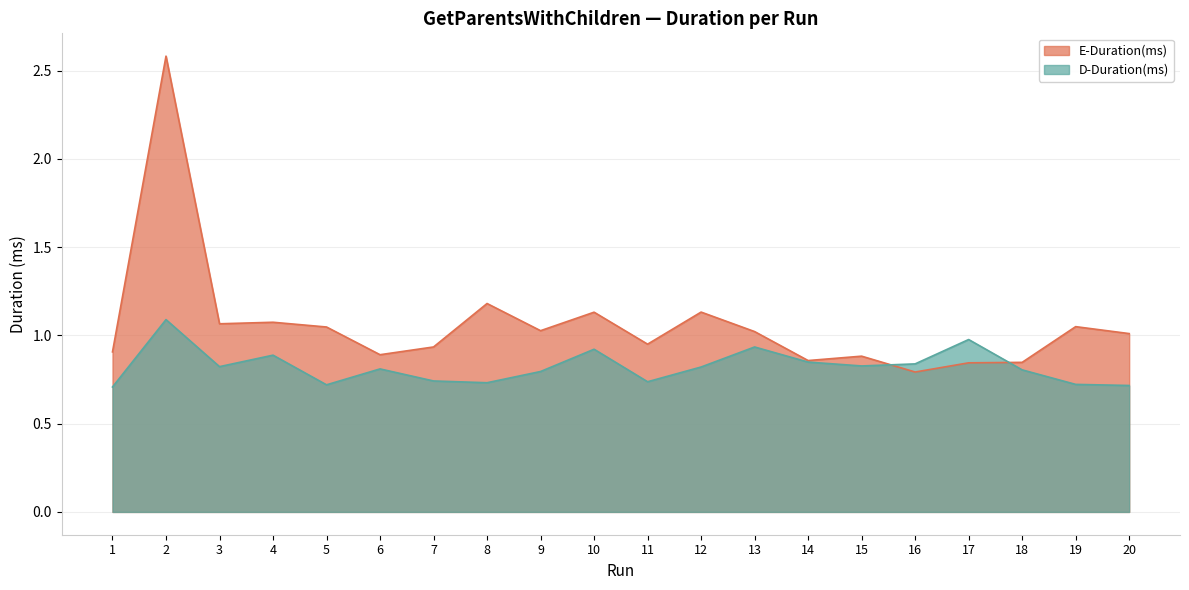

How many intersections are there between E-Duration(ms) and D-Duration(ms)?

2